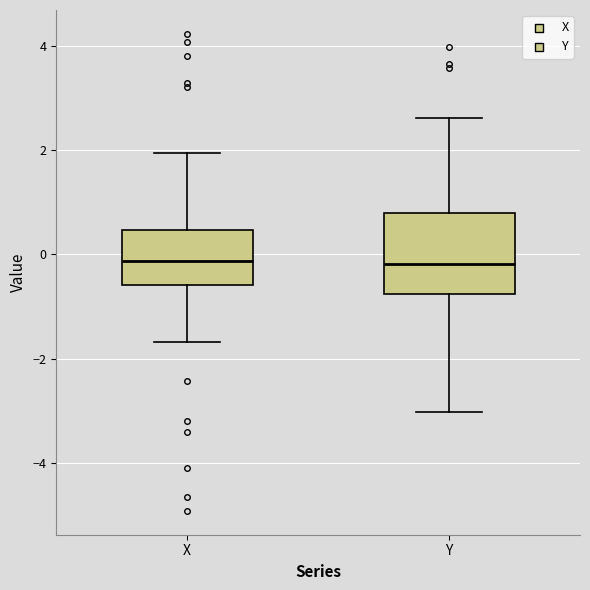

Reading left to right, transcribe this box plot: for each box, give where its median line is, the range the box spans, and where its two whiskers end, as read against the y-axis. The values are not printed on the chart, so give them approximately, as read against the axis.

X: median -0.2, box -0.6 to 0.4, whiskers -1.6 to 2.0
Y: median -0.2, box -0.8 to 0.8, whiskers -3.0 to 2.6